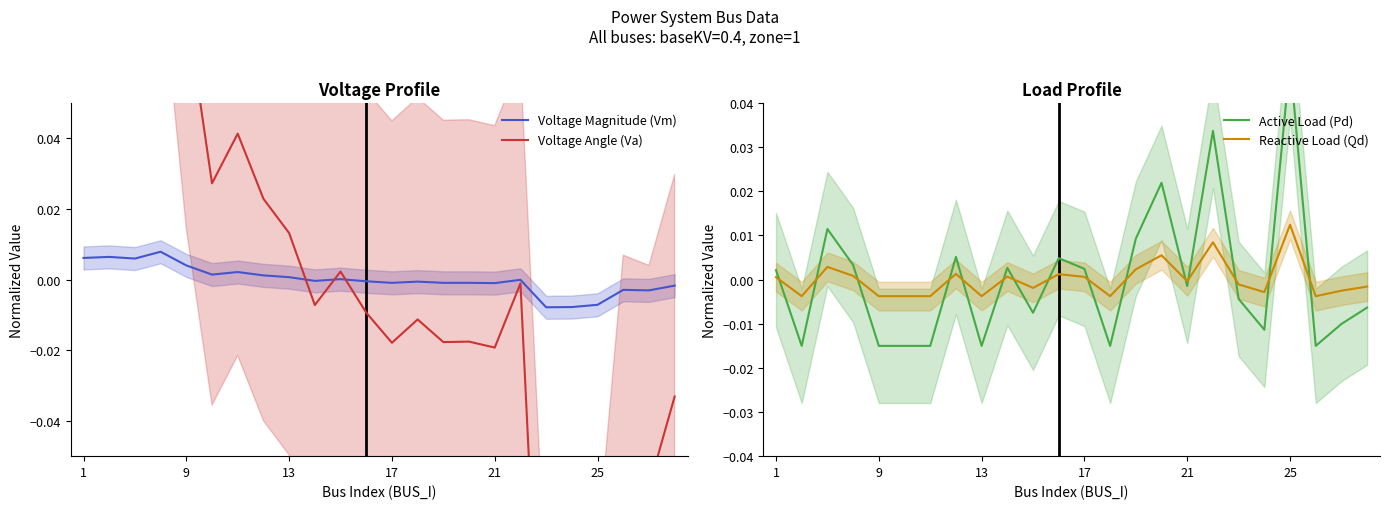

Which series has the largest total across all categories?

Voltage Magnitude (Vm)